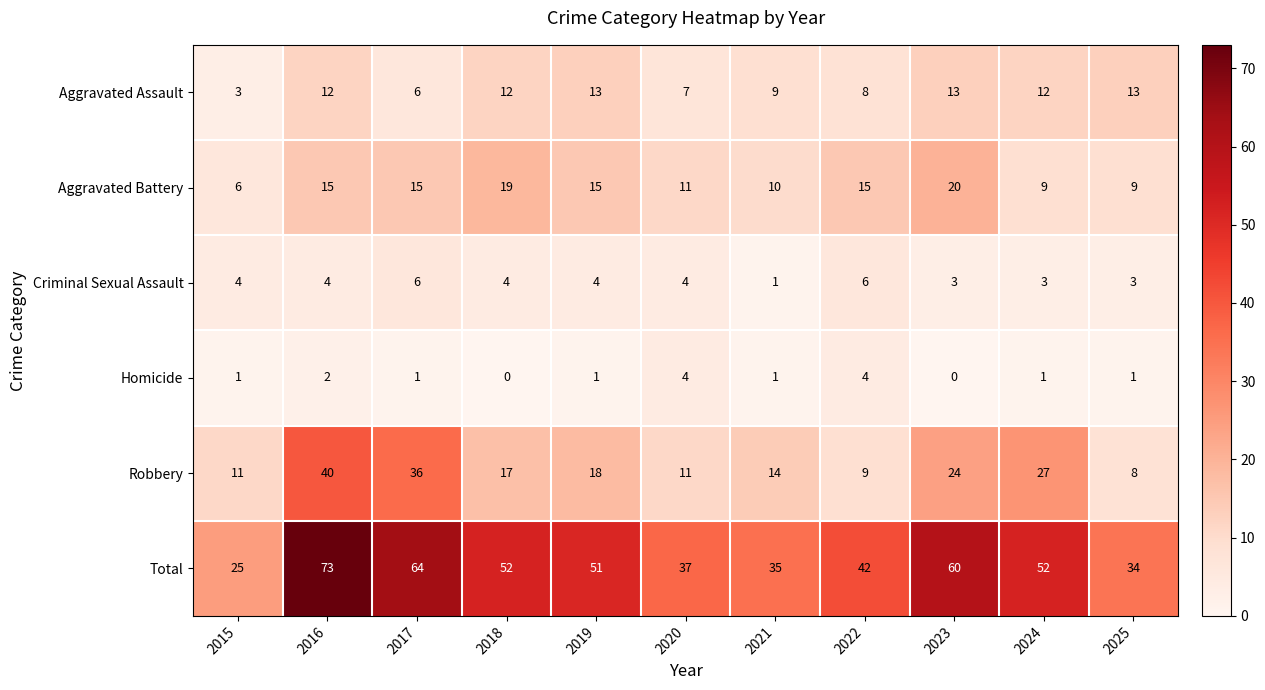

Between 2024 and 2025, which series saw the biggest shift?

Robbery